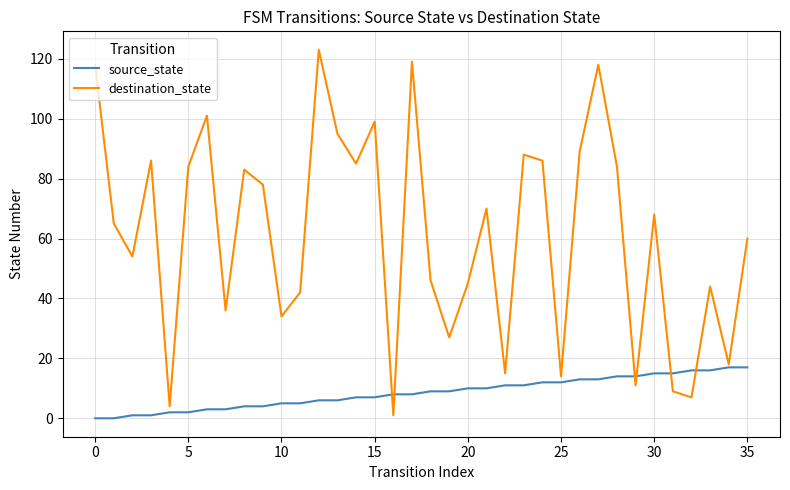

What is the difference between the maximum and second lowest values in the source_state series?

17